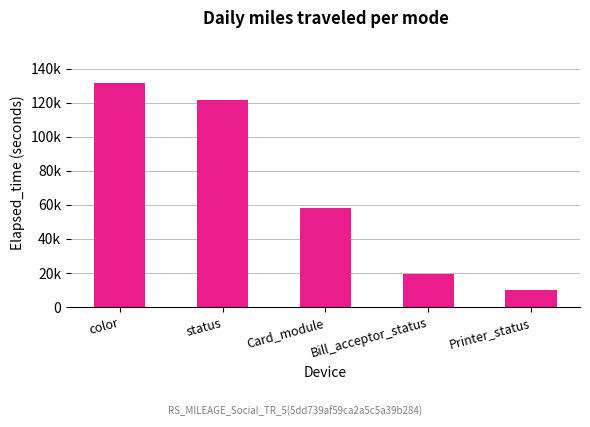

At which label is the value closest to 70796?

Card_module